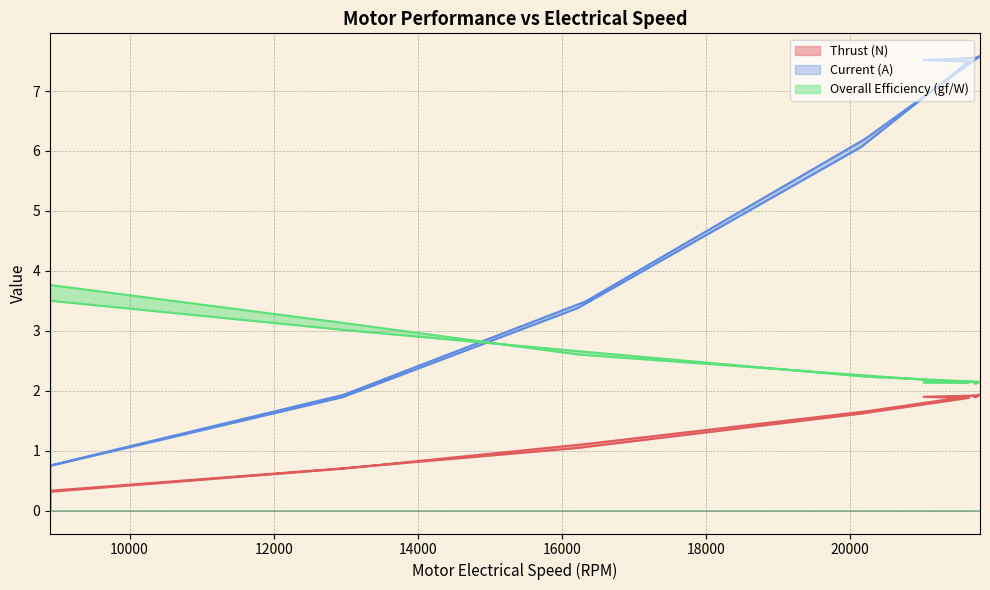

Which label corresponds to the smallest value in the chart?

8896